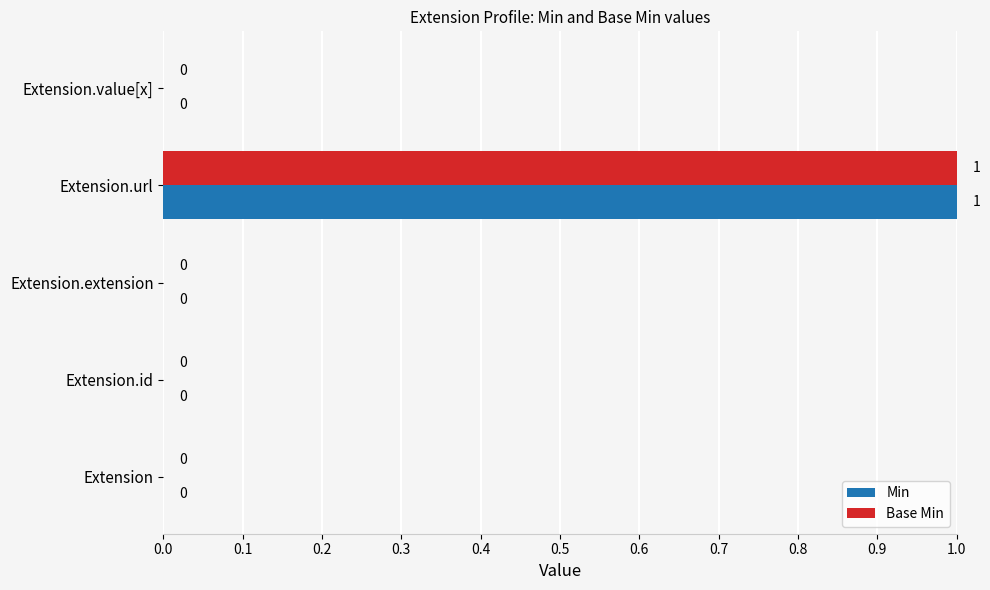

Is it true that Min equals 1 at Extension.url?

True